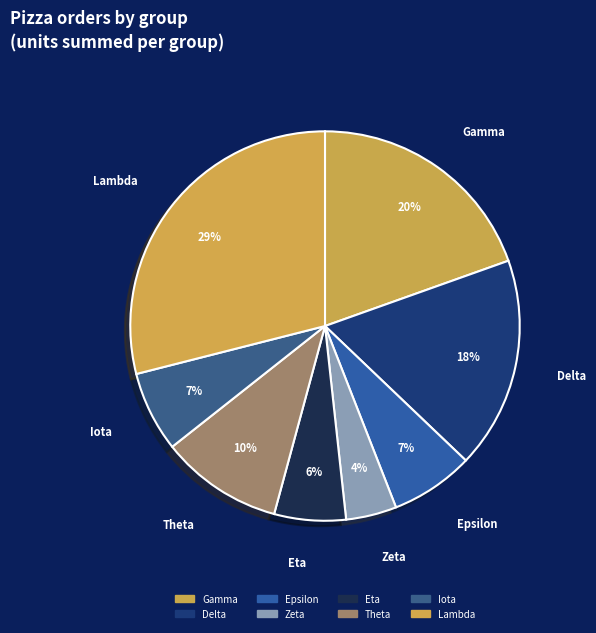

To the nearest percent, what percentage of the pie is Gamma?

20%